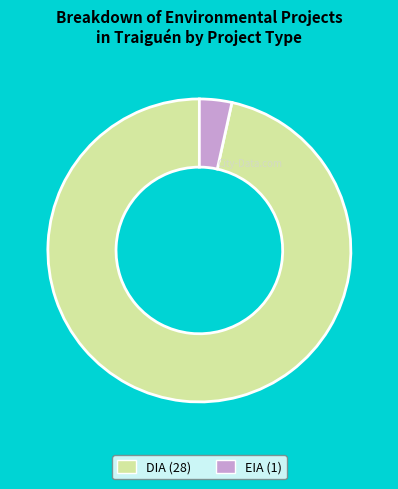

True or false: DIA accounts for 97% of the total.

True